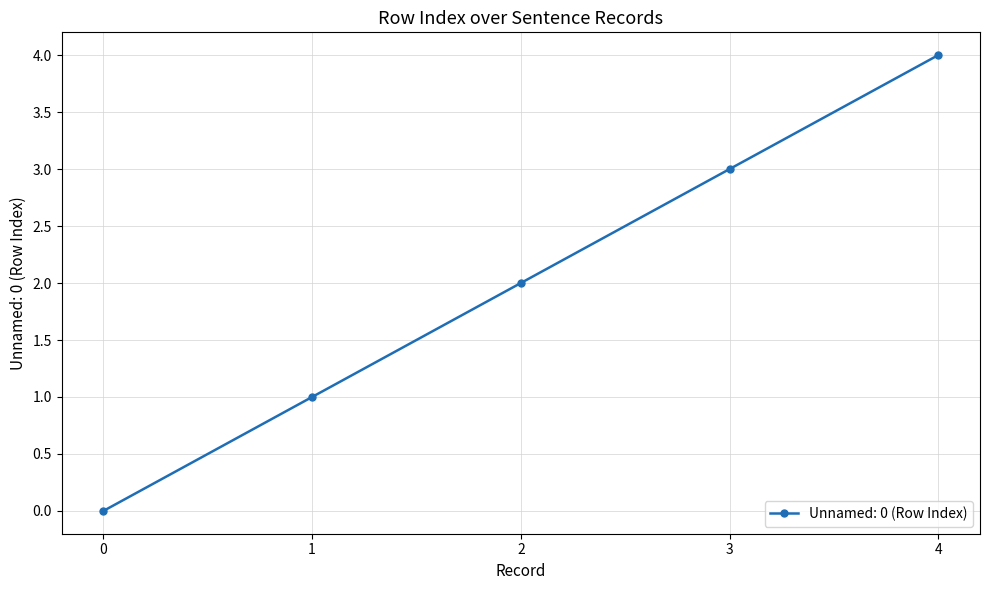

What is the greatest value displayed?

4